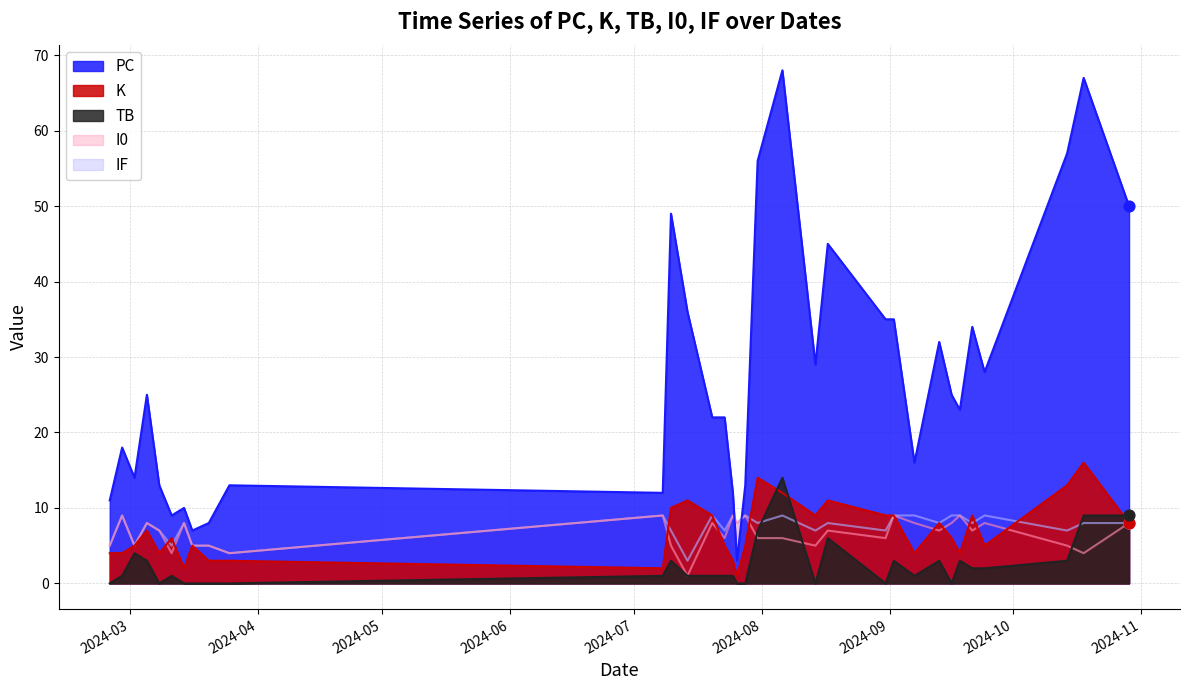

Which series has the widest spread of Y values?

PC